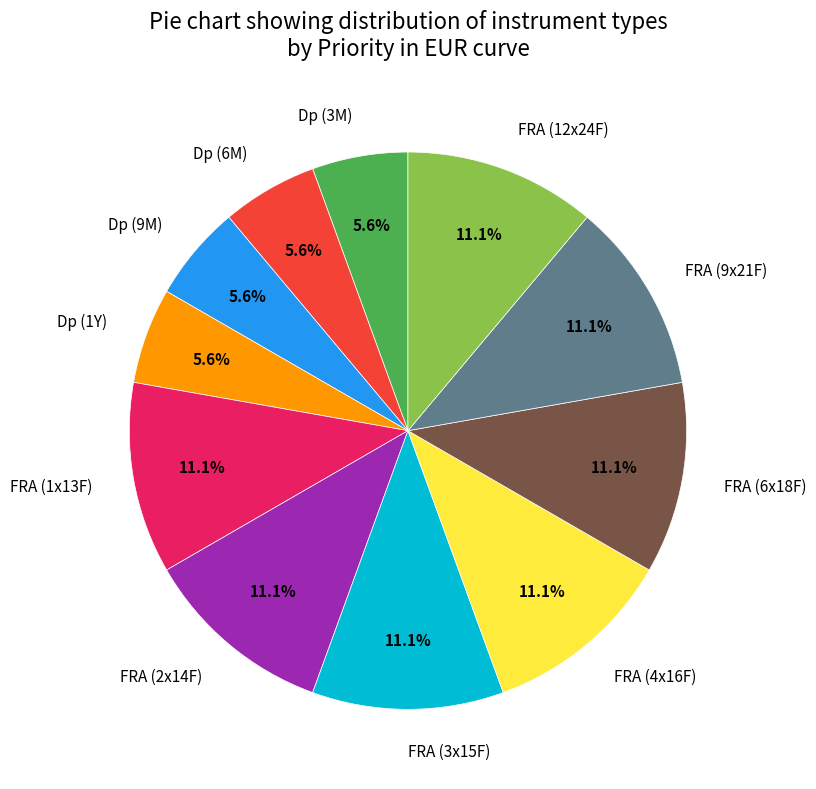

Is there a majority slice in this chart?

No